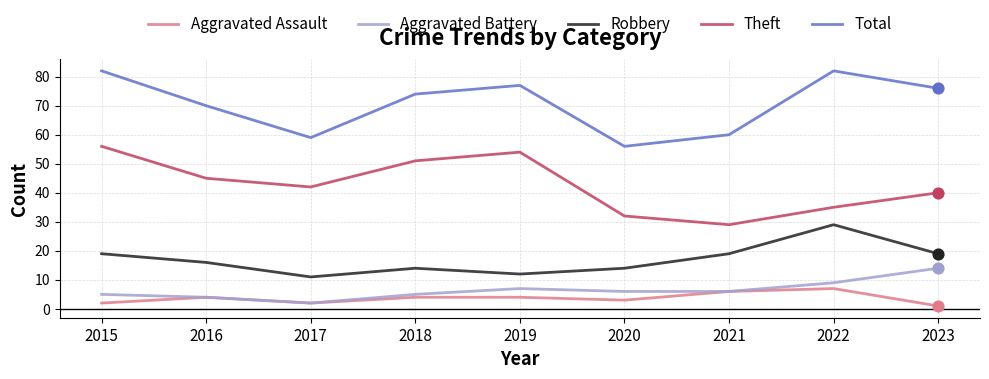

What is the difference between the highest and lowest values at 2016?

66